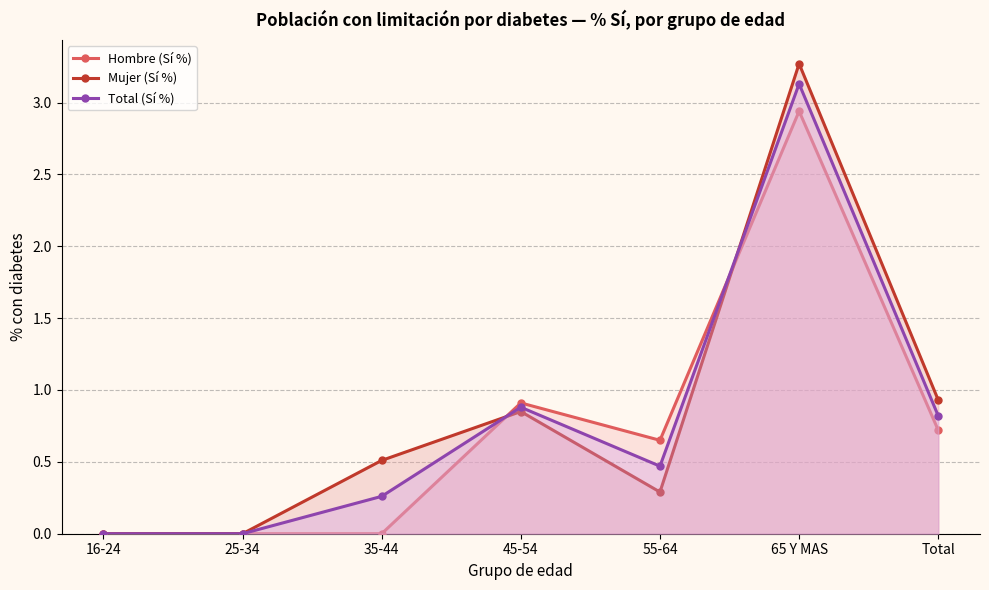

What is the label of the 1st point from the right?

Total